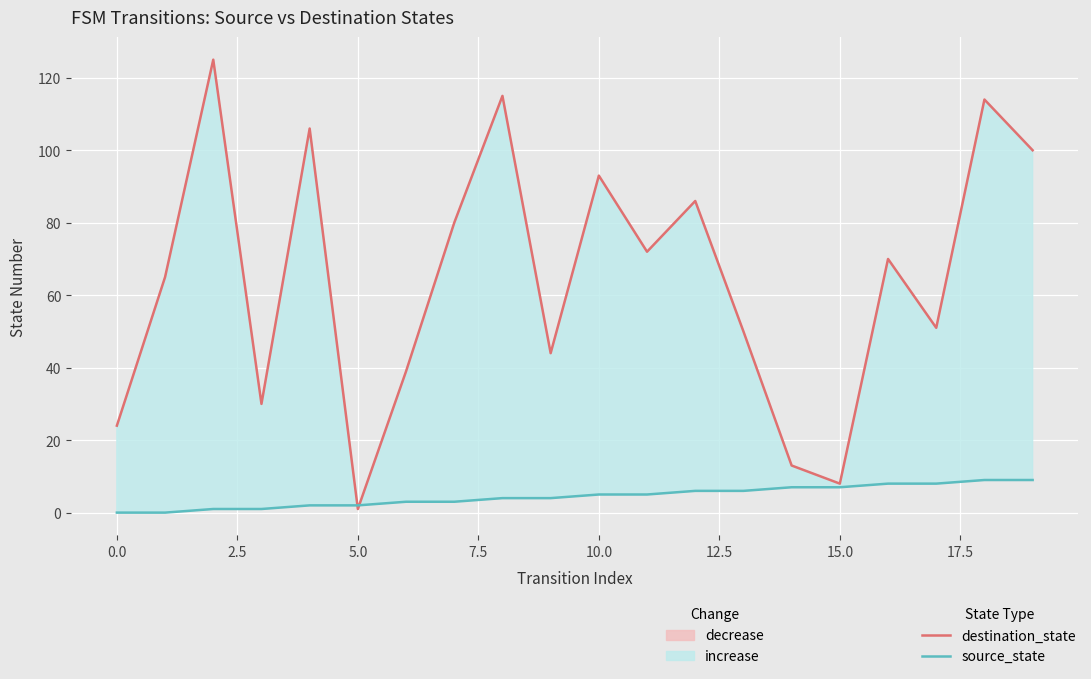

Which series has the largest total across all categories?

destination_state